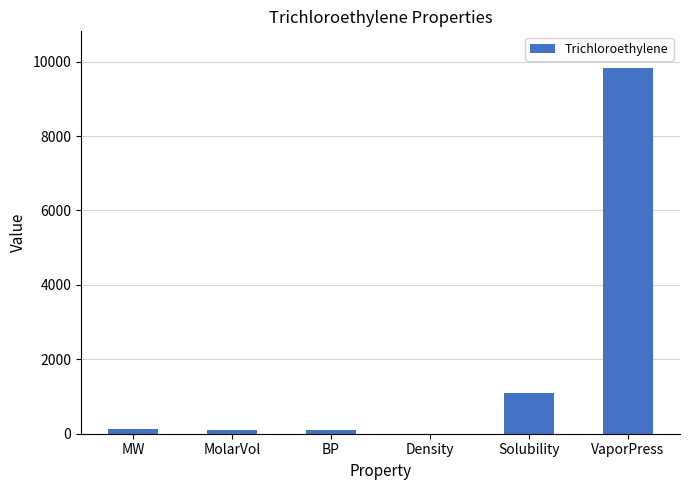

What is the approximate value at VaporPress?

9830.0